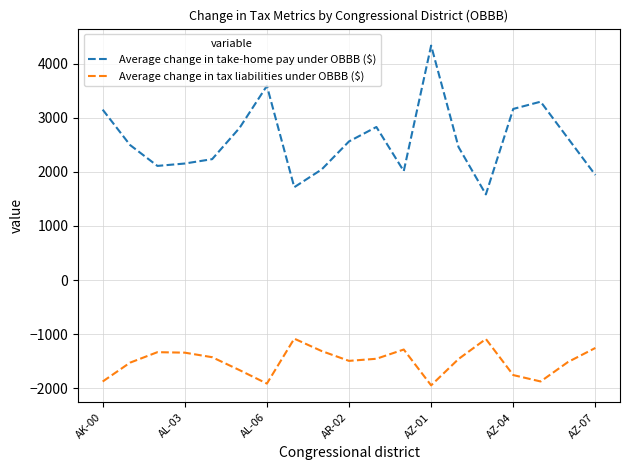

Which series has the largest total across all categories?

Average change in take-home pay under OBBB ($)